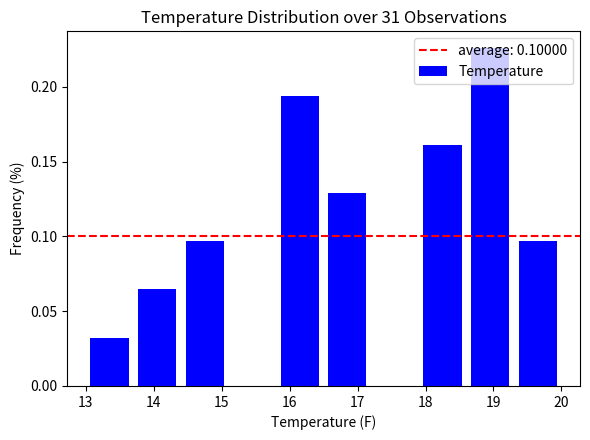

Over which range of the x-axis is the bar tallest?

18.6 to 19.3